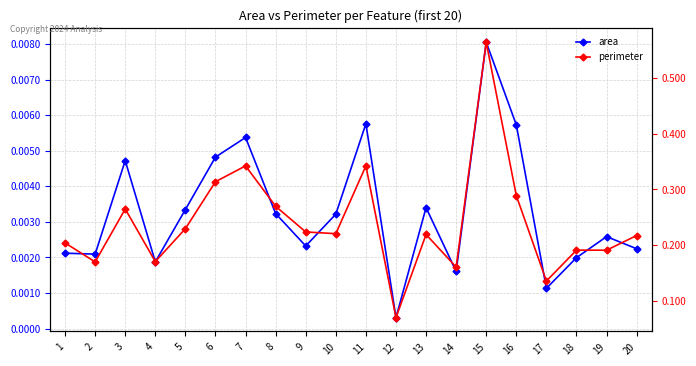

At which label is perimeter closest to 0?

12